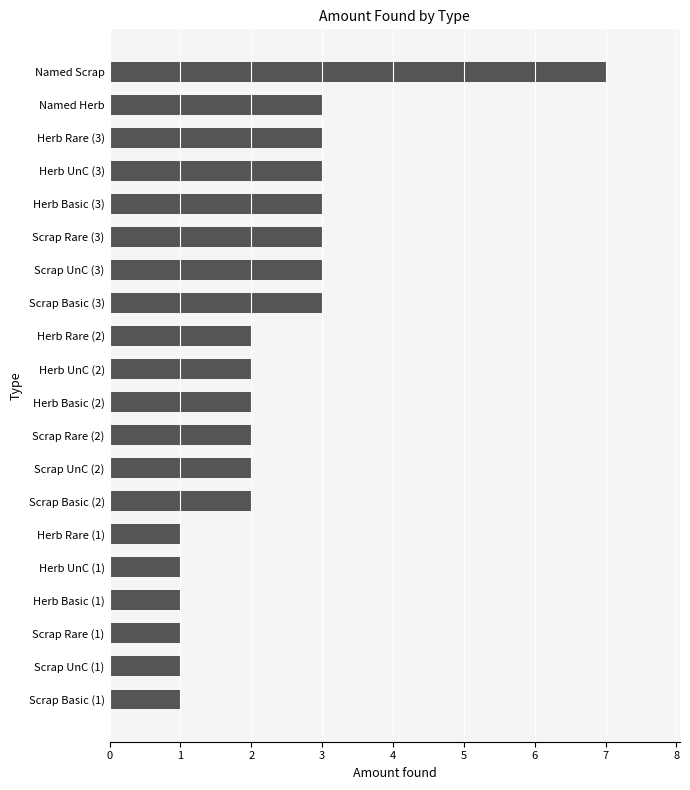

The value at Scrap UnC (2) is 2. True or false?

True